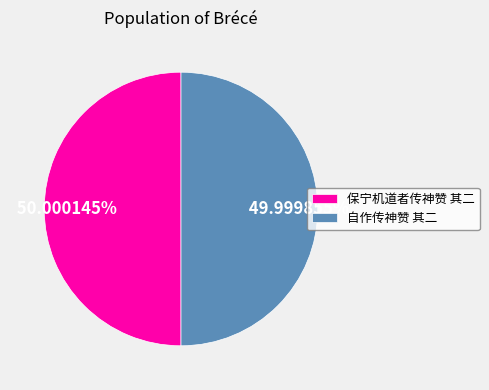

Count the number of slices in the pie.

2